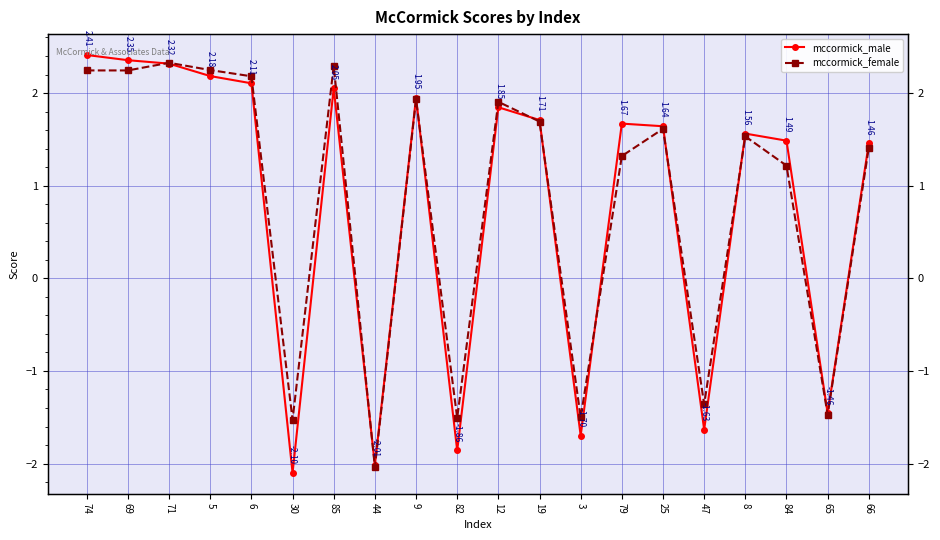

How many negative values does the mccormick_male series have?

6